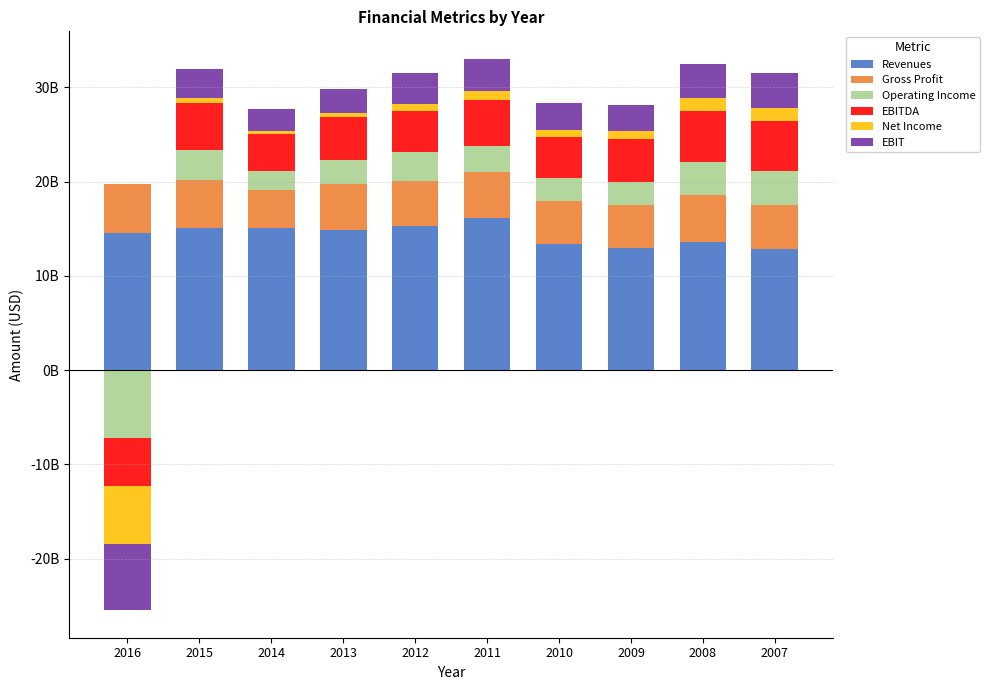

How many values in EBIT are above zero?

9